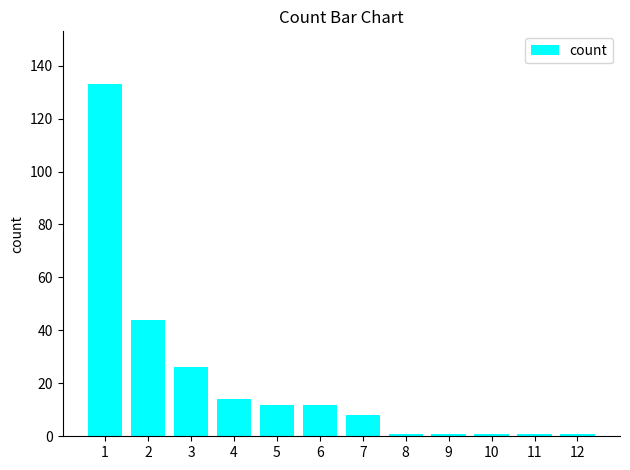

Where does the data first go above 12?

1